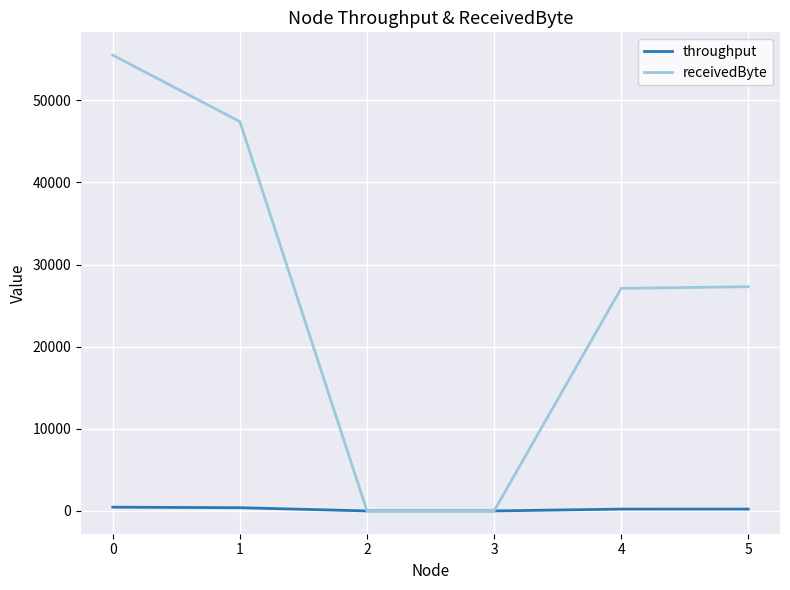

List the series in order of their overall mean, highest first.

receivedByte, throughput